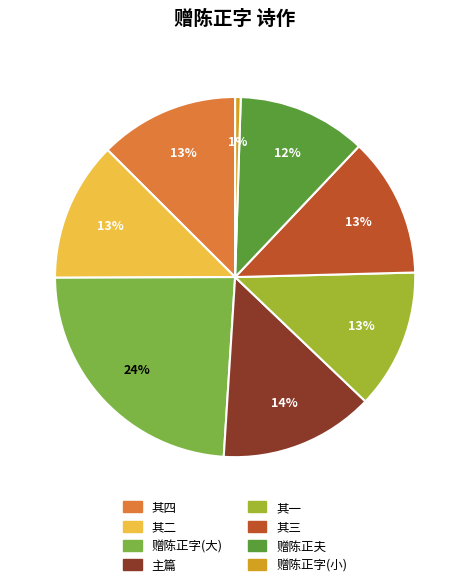

Is it true that 赠陈正夫 is 12% of the pie?

True